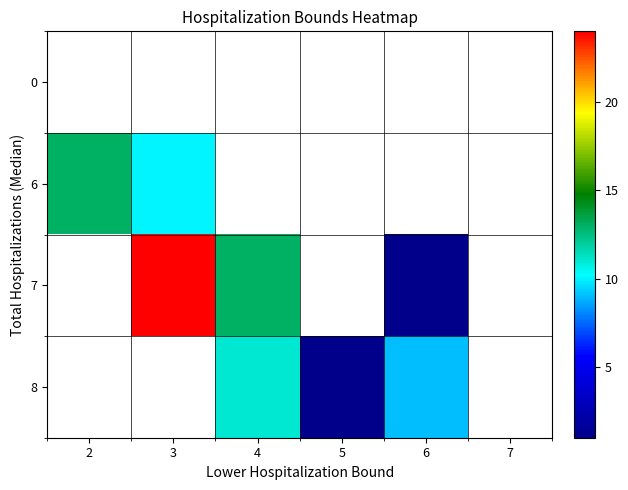

What value does the 8 series have at 6?

9.0